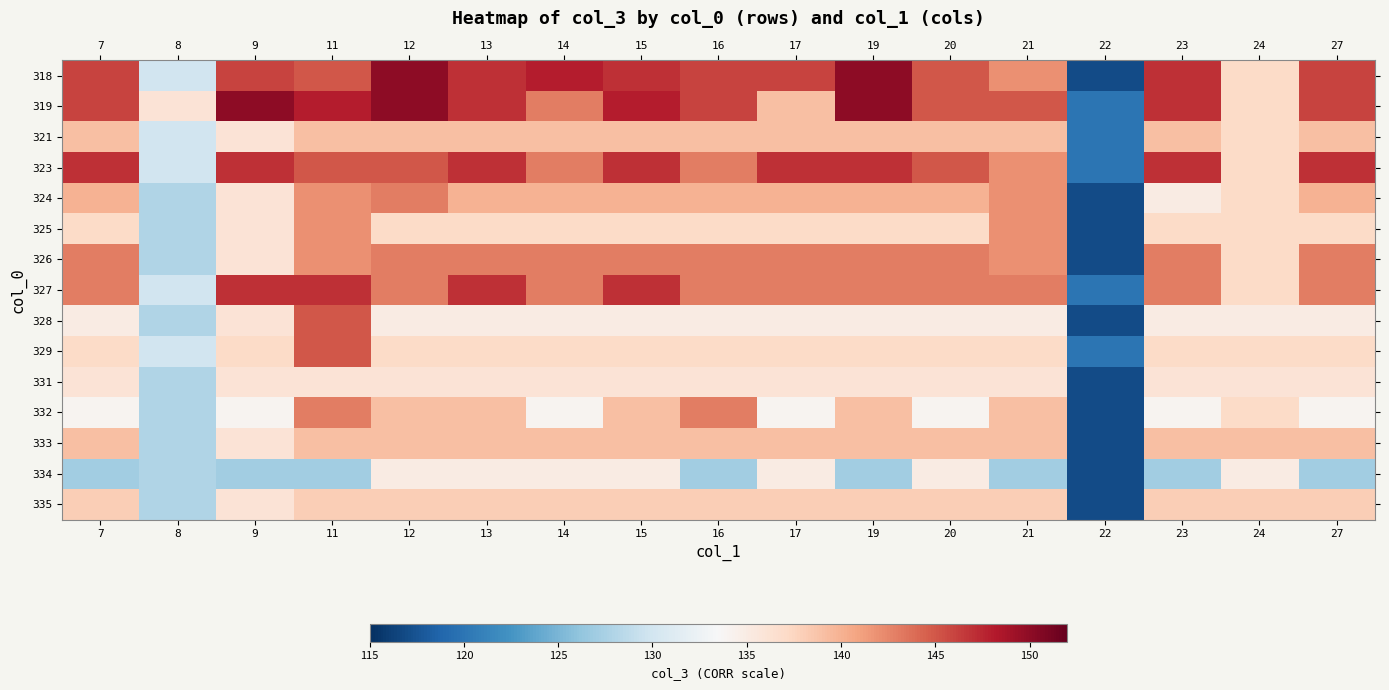

What is the total value across all series at 9?

2076